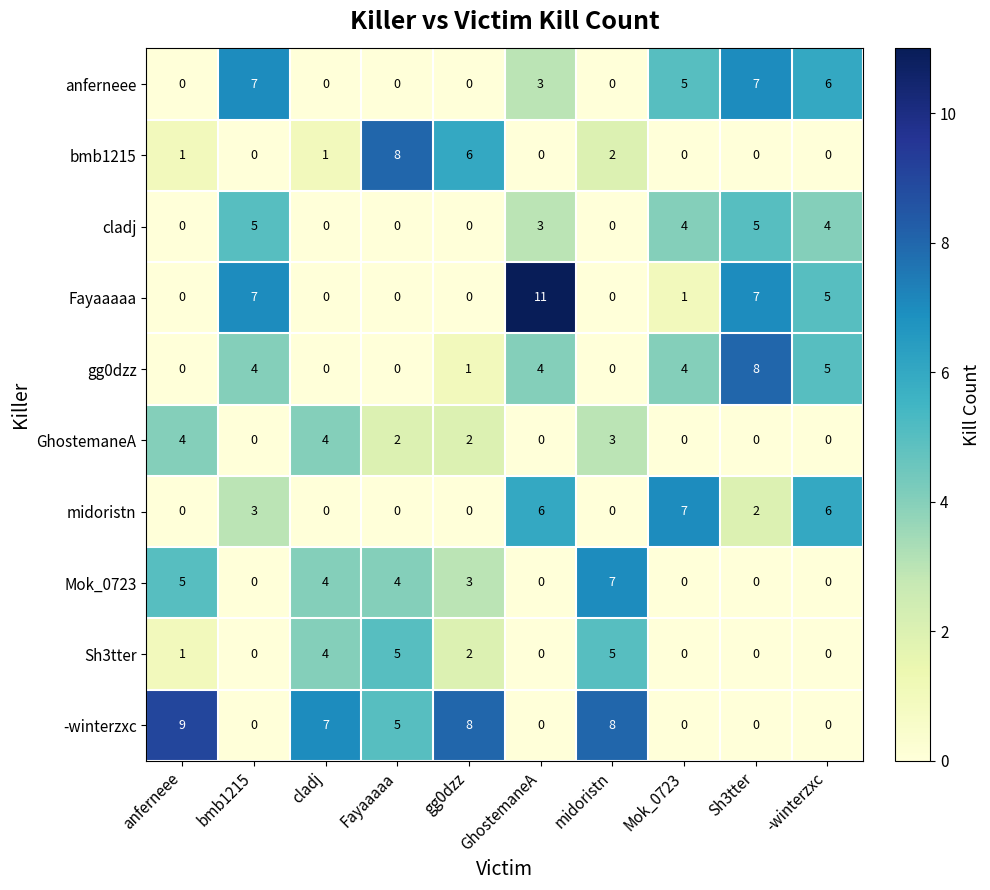

How many distinct data groups are displayed?

10